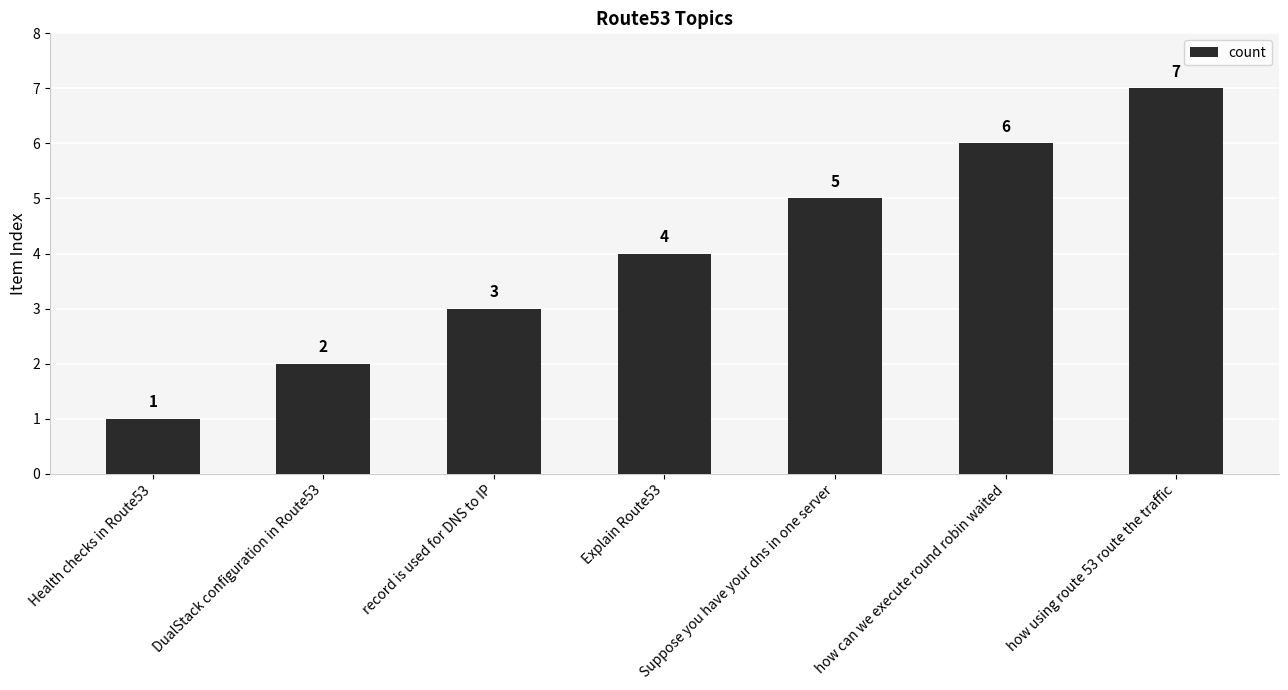

How many series are shown in this chart?

1